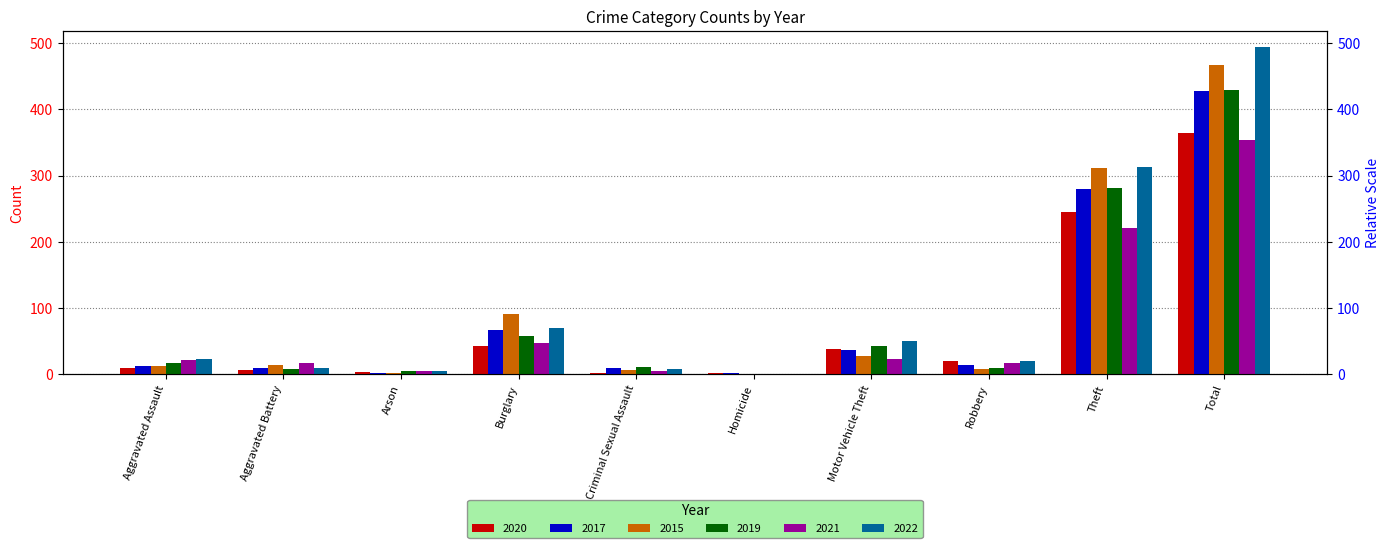

List the series in order of their peak value, highest first.

2022, 2015, 2019, 2017, 2020, 2021